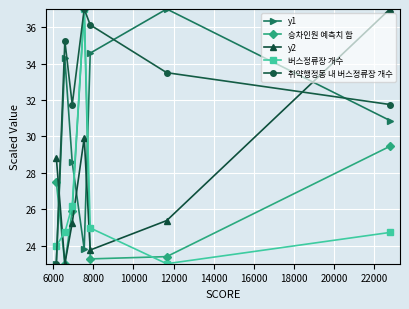

Which series has the largest total across all categories?

취약행정동 내 버스정류장 개수